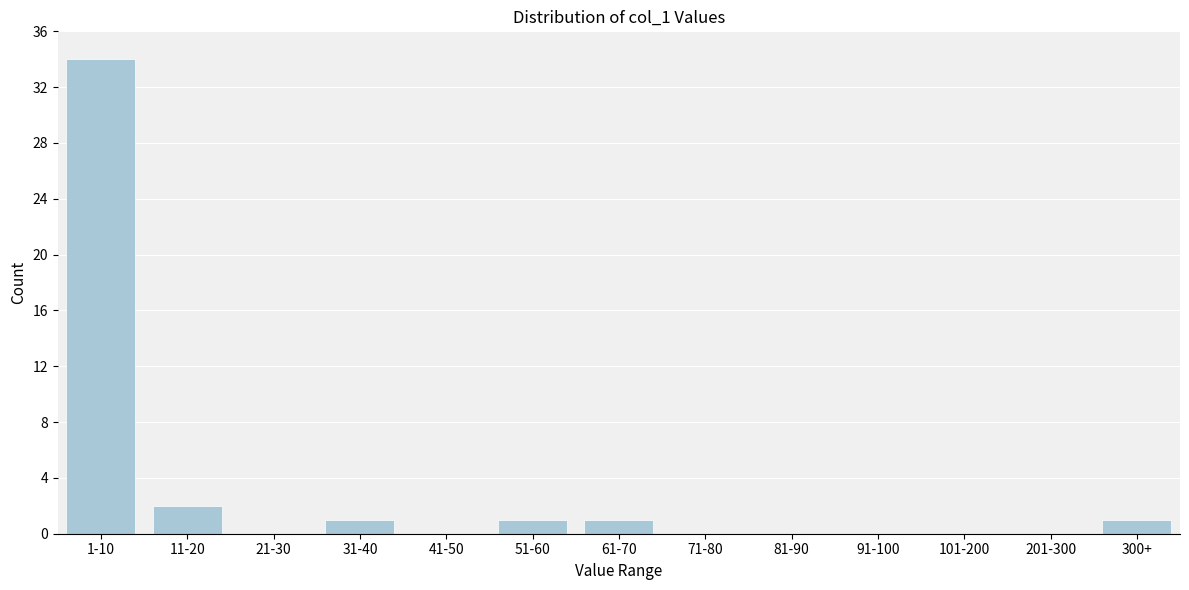

Reading right to left, list all the values displayed in this chart.

300+=1	201-300=0	101-200=0	91-100=0	81-90=0	71-80=0	61-70=1	51-60=1	41-50=0	31-40=1	21-30=0	11-20=2	1-10=34